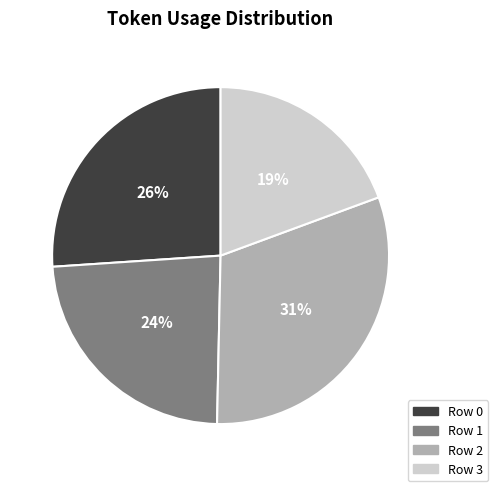

Between Row 3 and Row 1, which is larger?

Row 1